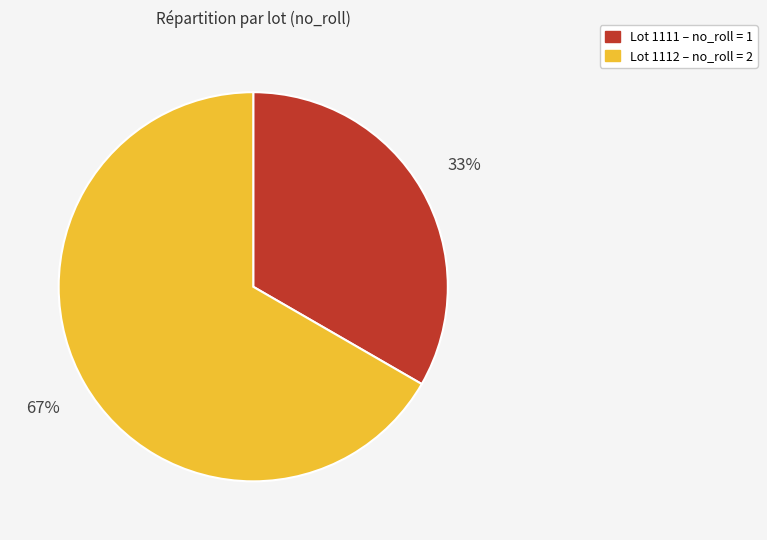

How many segments does this pie chart have?

2